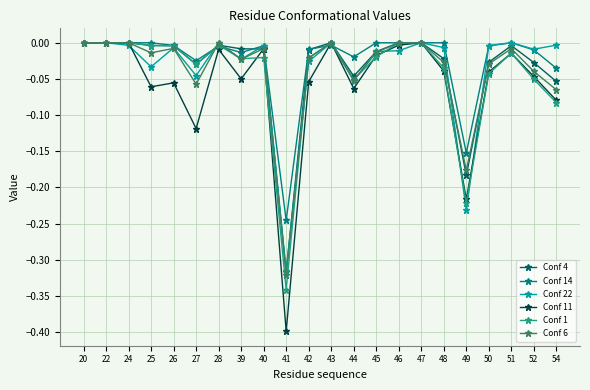

Which label corresponds to the smallest value in the chart?

41